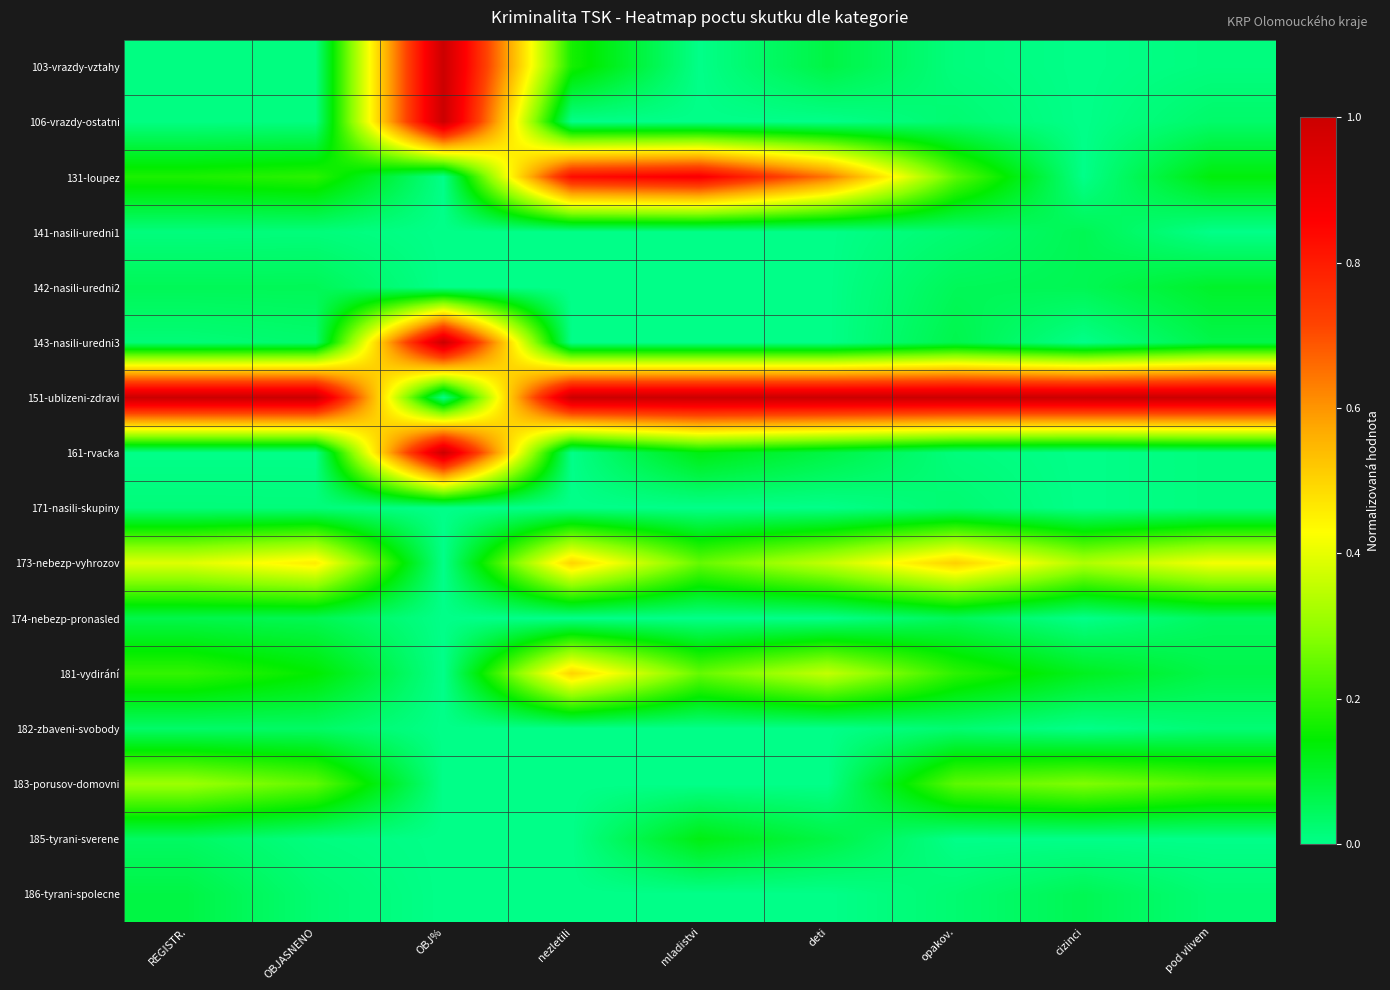

At deti, list the series in order from smallest to largest.

106-vrazdy-ostatni, 141-nasili-uredni1, 142-nasili-uredni2, 143-nasili-uredni3, 171-nasili-skupiny, 174-nebezp-pronasled, 182-zbaveni-svobody, 183-porusov-domovni, 186-tyrani-spolecne, 103-vrazdy-vztahy, 161-rvacka, 185-tyrani-sverene, 173-nebezp-vyhrozov, 181-vydirání, 131-loupez, 151-ublizeni-zdravi